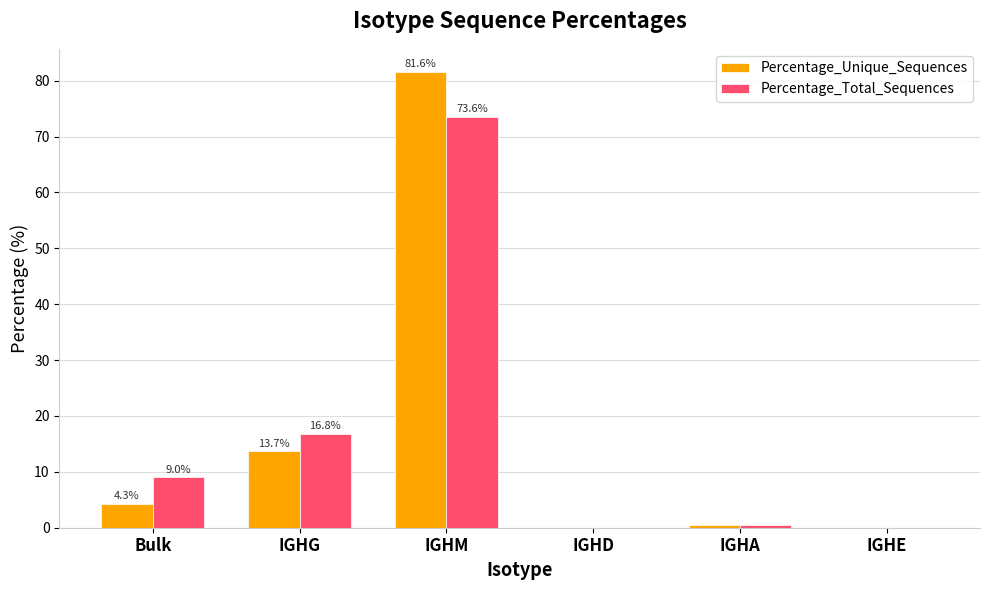

Is the value of Percentage_Total_Sequences at IGHA greater than the value of Percentage_Unique_Sequences at IGHD?

Yes